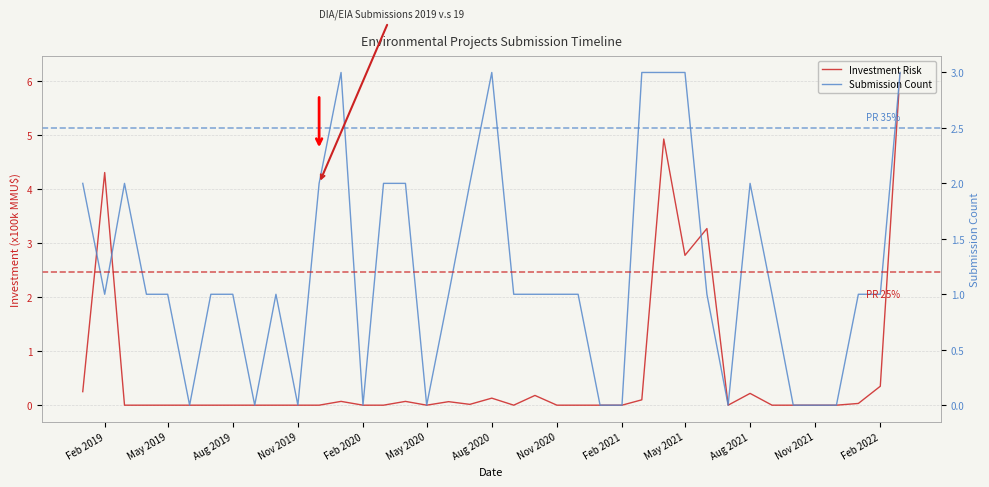

Reading left to right, list all the values displayed in this chart.

Investment Risk: 0.3	4.3	0.0	0.0	0.0	0.0	0.0	0.0	0.0	0.0	0.0	0.0	0.1	0.0	0.0	0.1	0.0	0.1	0.0	0.1	0.0	0.2	0.0	0.0	0.0	0.0	0.1	4.9	2.8	3.3	0.0	0.2	0.0	0.0	0.0	0.0	0.0	0.3	6.2
Submission Count: 2.0	1.0	2.0	1.0	1.0	0.0	1.0	1.0	0.0	1.0	0.0	2.0	3.0	0.0	2.0	2.0	0.0	1.0	2.0	3.0	1.0	1.0	1.0	1.0	0.0	0.0	3.0	3.0	3.0	1.0	0.0	2.0	1.0	0.0	0.0	0.0	1.0	1.0	3.0